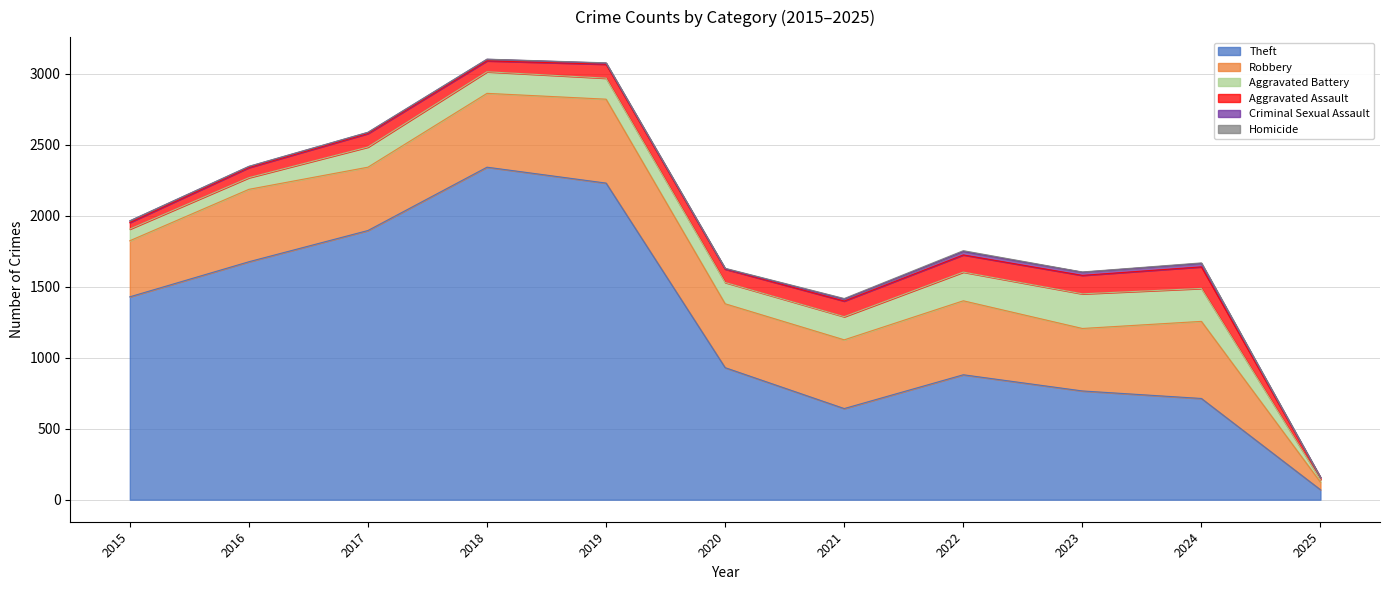

What is the maximum value for Homicide?

6